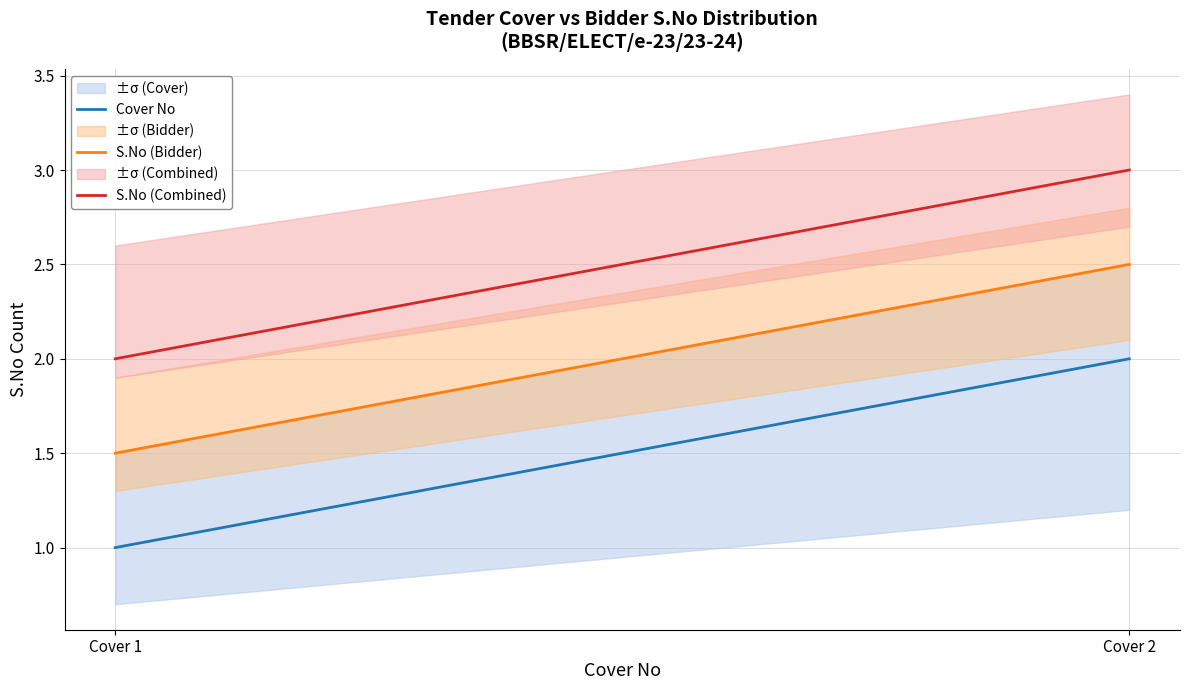

Rank the categories by S.No (Combined) value from lowest to highest.

Cover 1, Cover 2